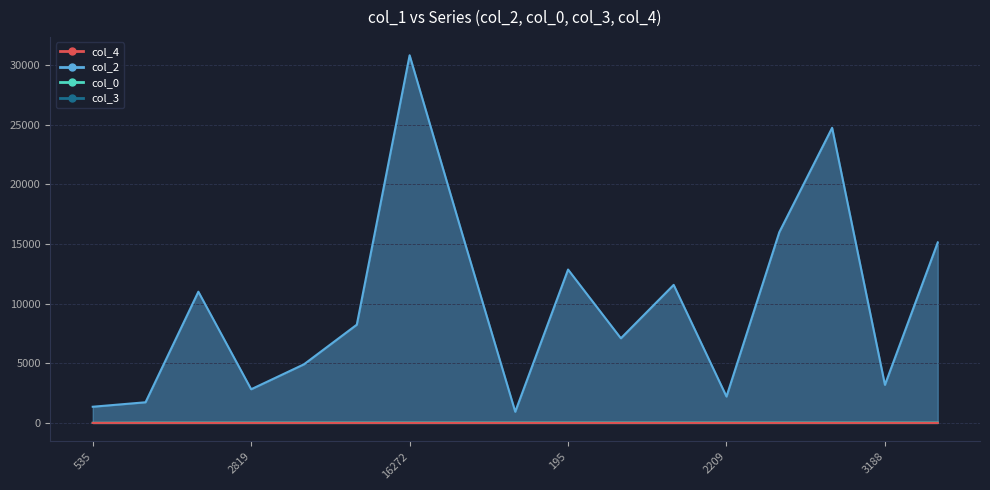

What is the spread (max minus min) of values at 2209?

2209